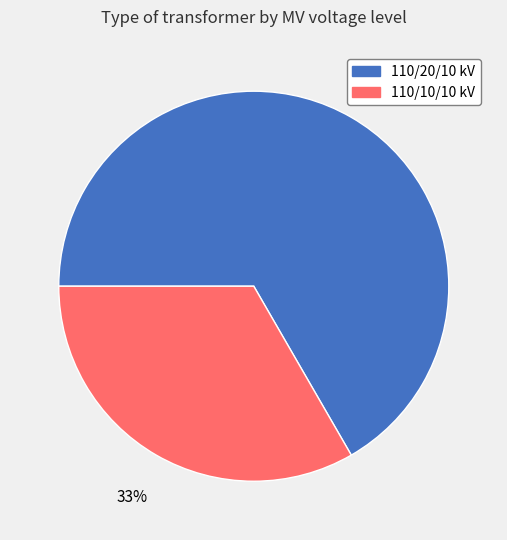

Is it true that 110/10/10 kV is 33% of the pie?

True